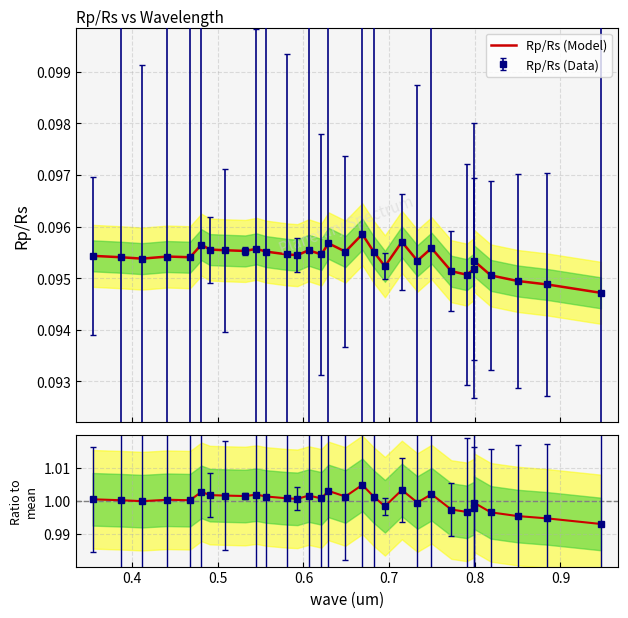

How many Rp/Rs (Model) values are between 0 and 1?

31